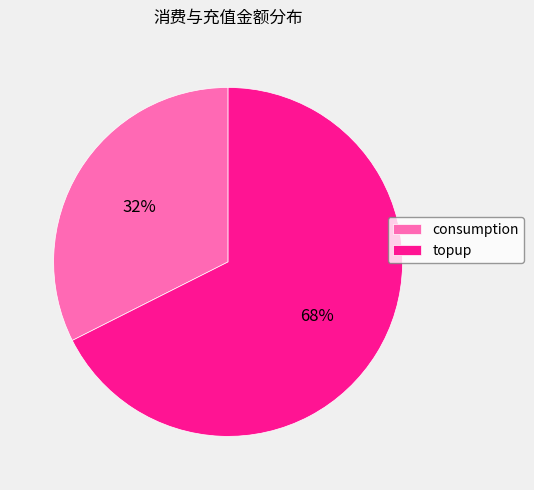

Approximately how many times larger is the value at topup compared to consumption?

2.1